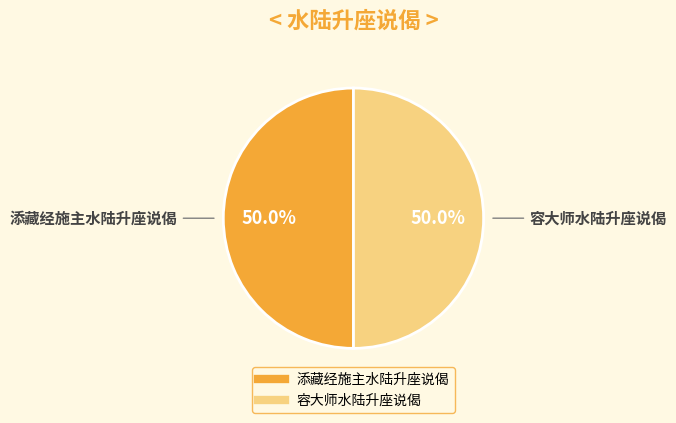

What percentage is NOT represented by 容大师水陆升座说偈?

50.0%